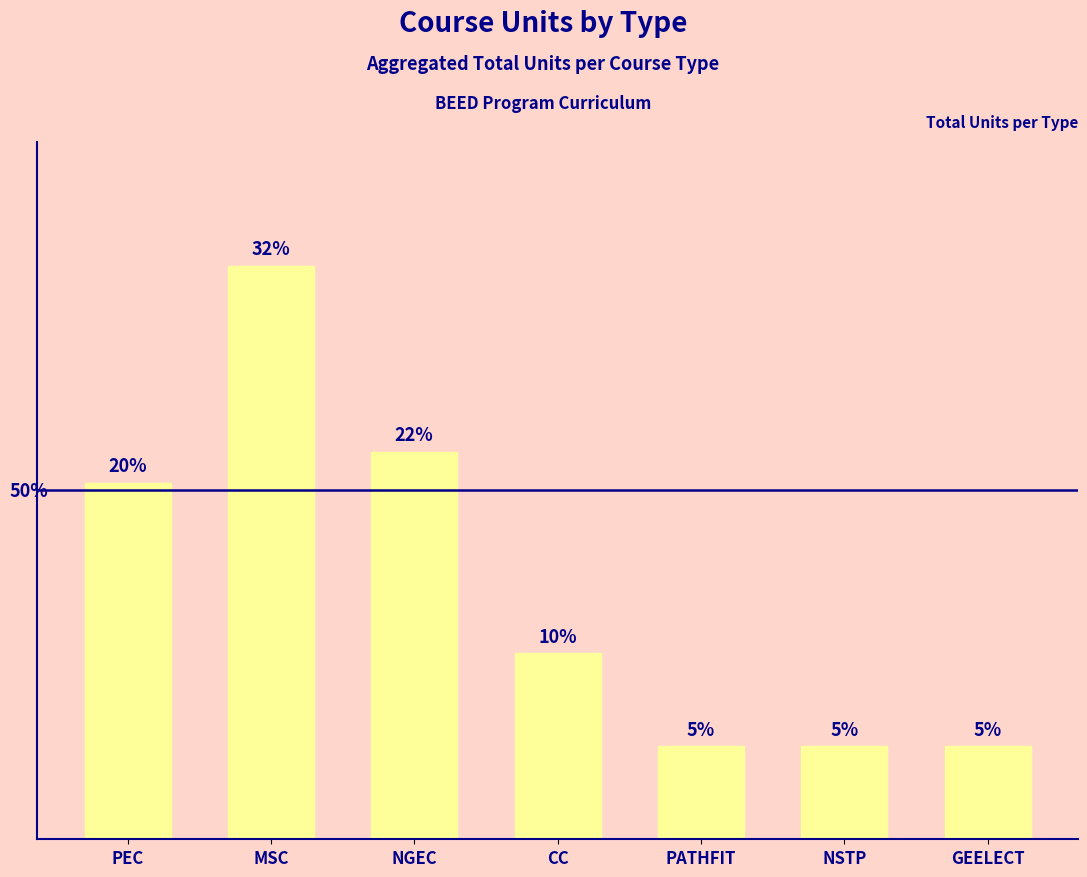

Approximately how many times larger is the value at NSTP compared to GEELECT?

1.0